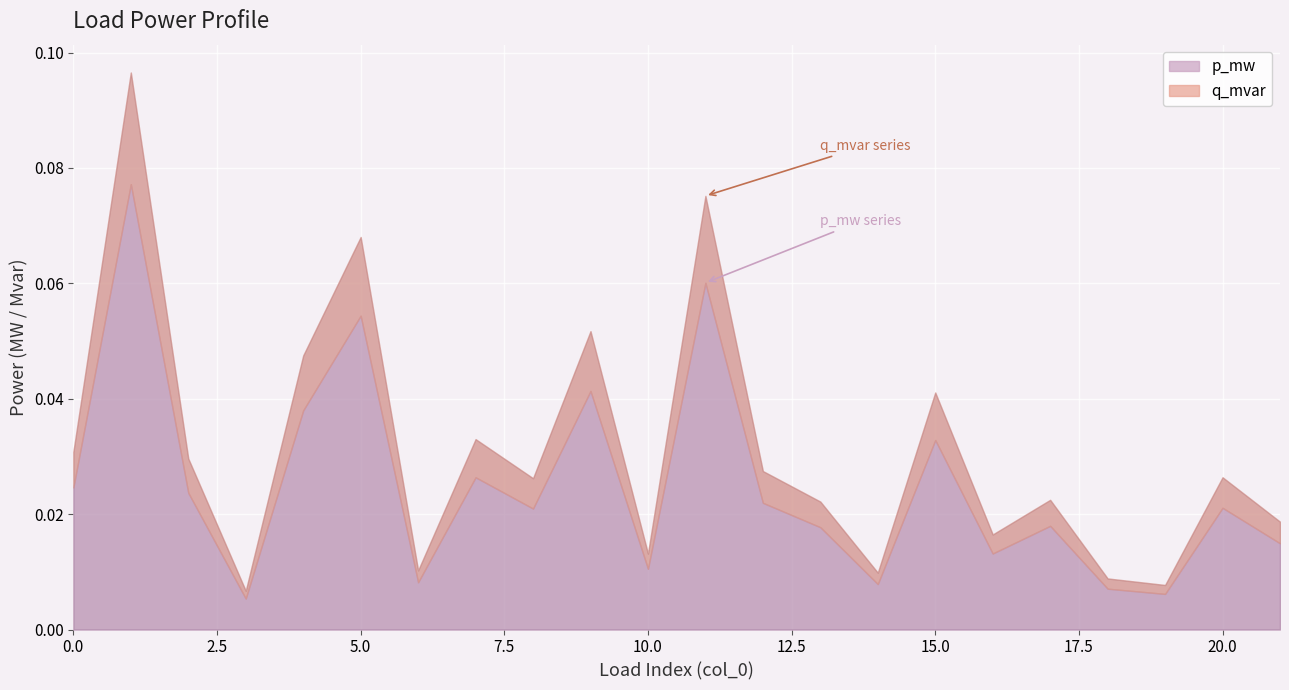

Which has a higher value, 11 or 2?

11